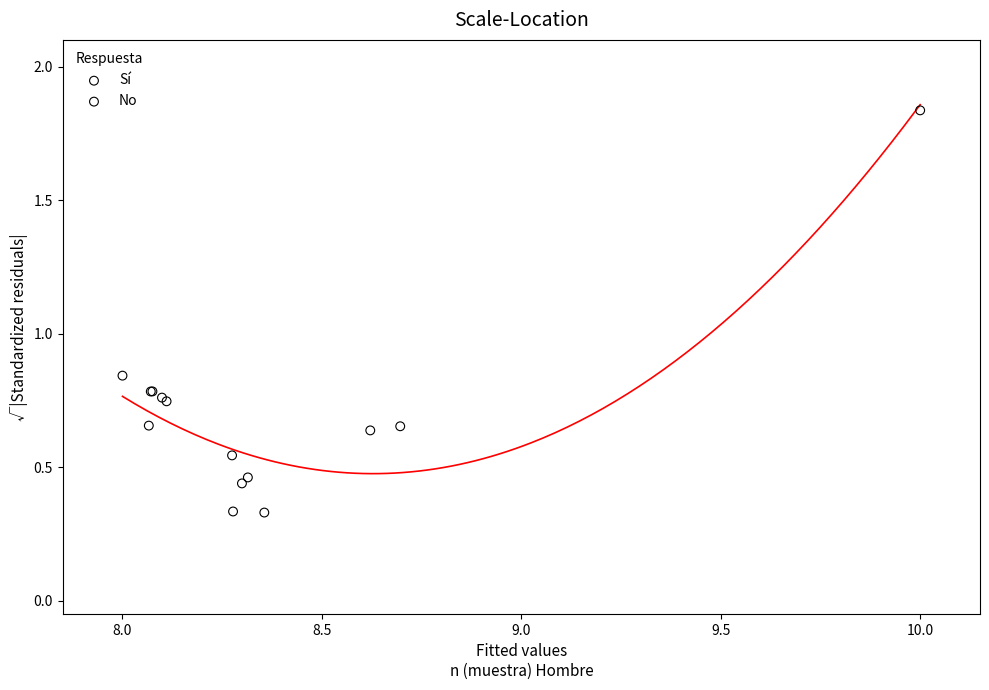

Which series has the largest Y range (max minus min)?

No